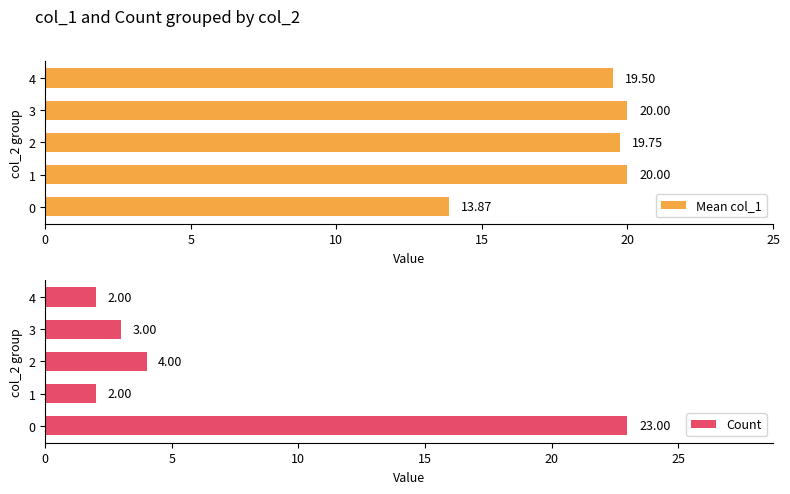

What is the difference between the maximum and minimum values in the Mean col_1 series?

6.1